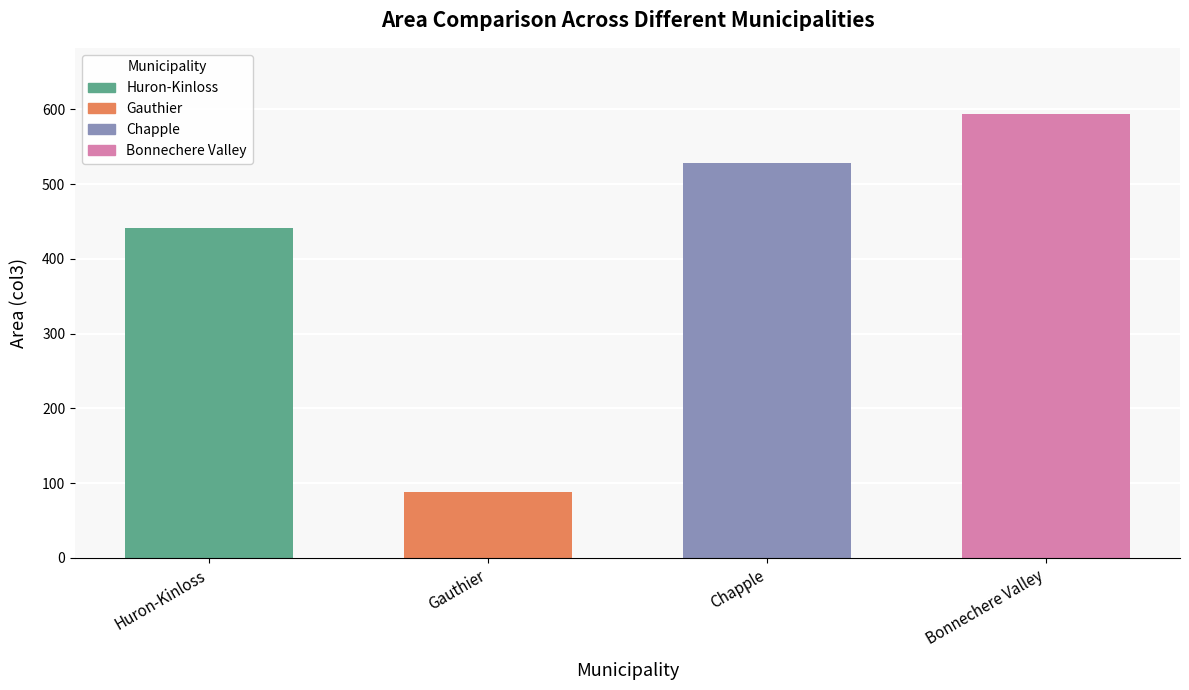

Count the number of data series in this chart.

1